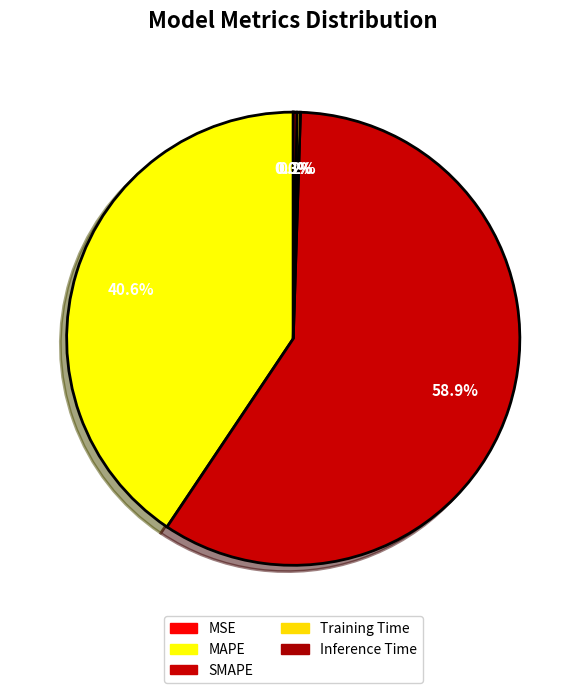

Which category has the smallest portion of the pie?

MSE